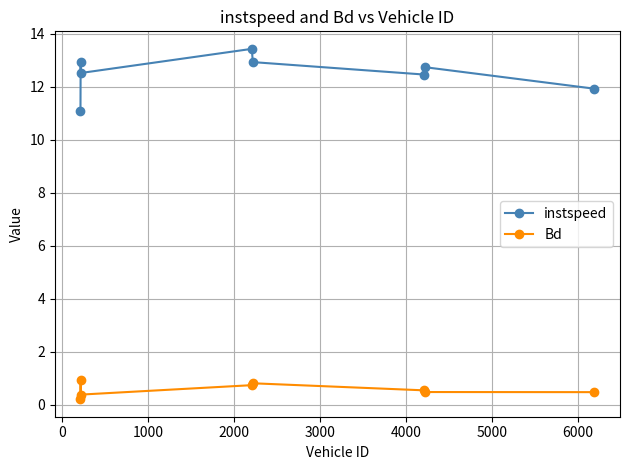

What is the minimum value shown in the chart?

0.2